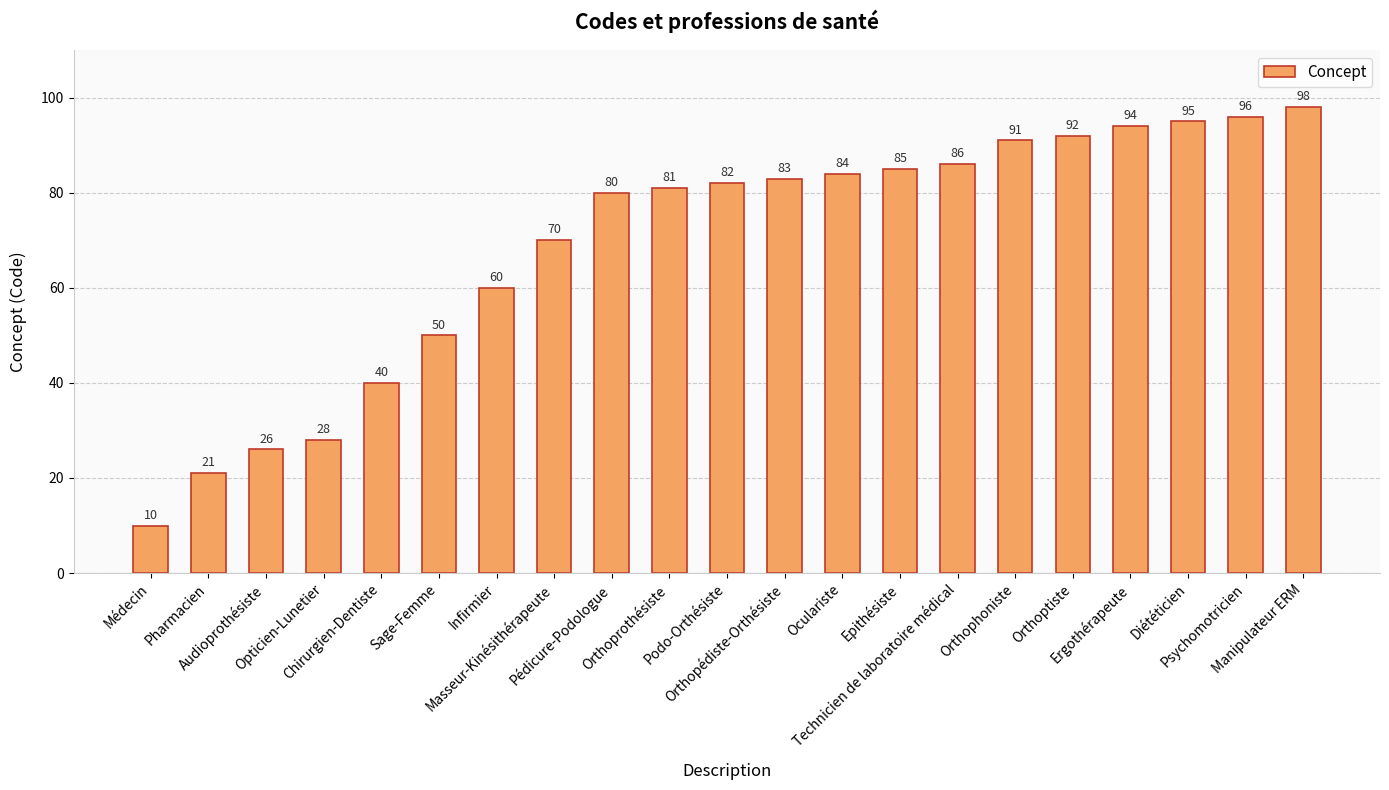

Reading left to right, transcribe all the data shown in this chart.

Médecin=10	Pharmacien=21	Audioprothésiste=26	Opticien-Lunetier=28	Chirurgien-Dentiste=40	Sage-Femme=50	Infirmier=60	Masseur-Kinésithérapeute=70	Pédicure-Podologue=80	Orthoprothésiste=81	Podo-Orthésiste=82	Orthopédiste-Orthésiste=83	Oculariste=84	Epithésiste=85	Technicien de laboratoire médical=86	Orthophoniste=91	Orthoptiste=92	Ergothérapeute=94	Diététicien=95	Psychomotricien=96	Manipulateur ERM=98